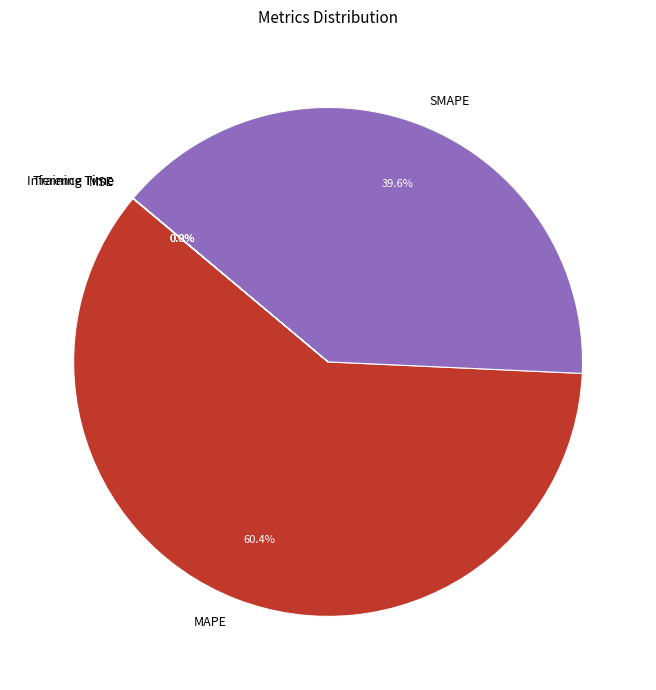

Is the sum of SMAPE and MAPE greater than half?

Yes